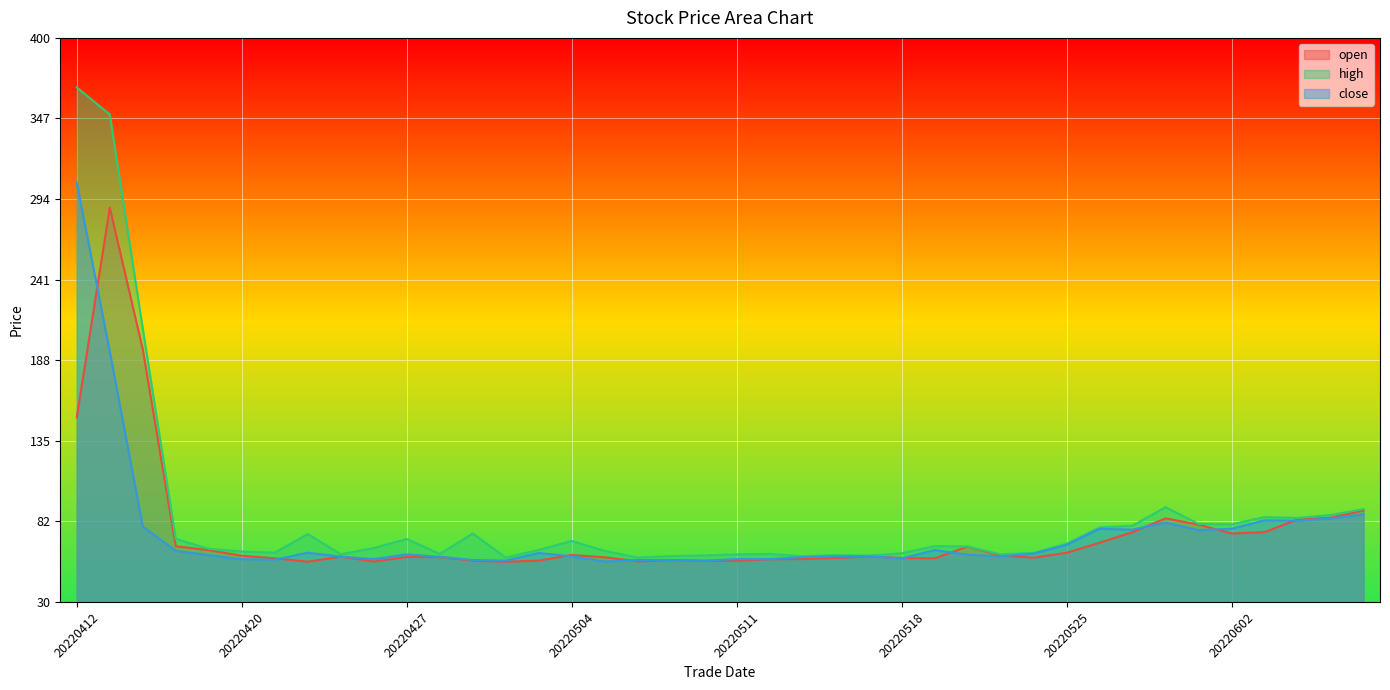

True or false: open has a value of 74.9 at 20220602.

True